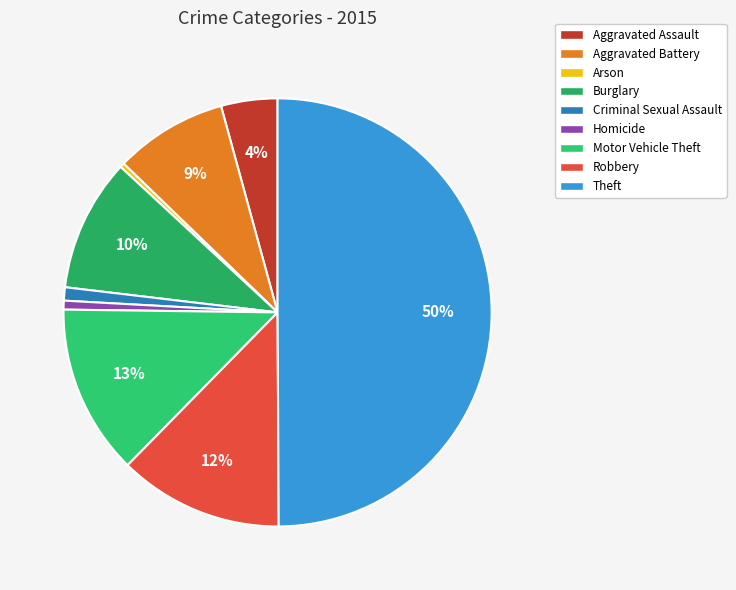

What percentage do Aggravated Assault and Criminal Sexual Assault together represent?

5.3%